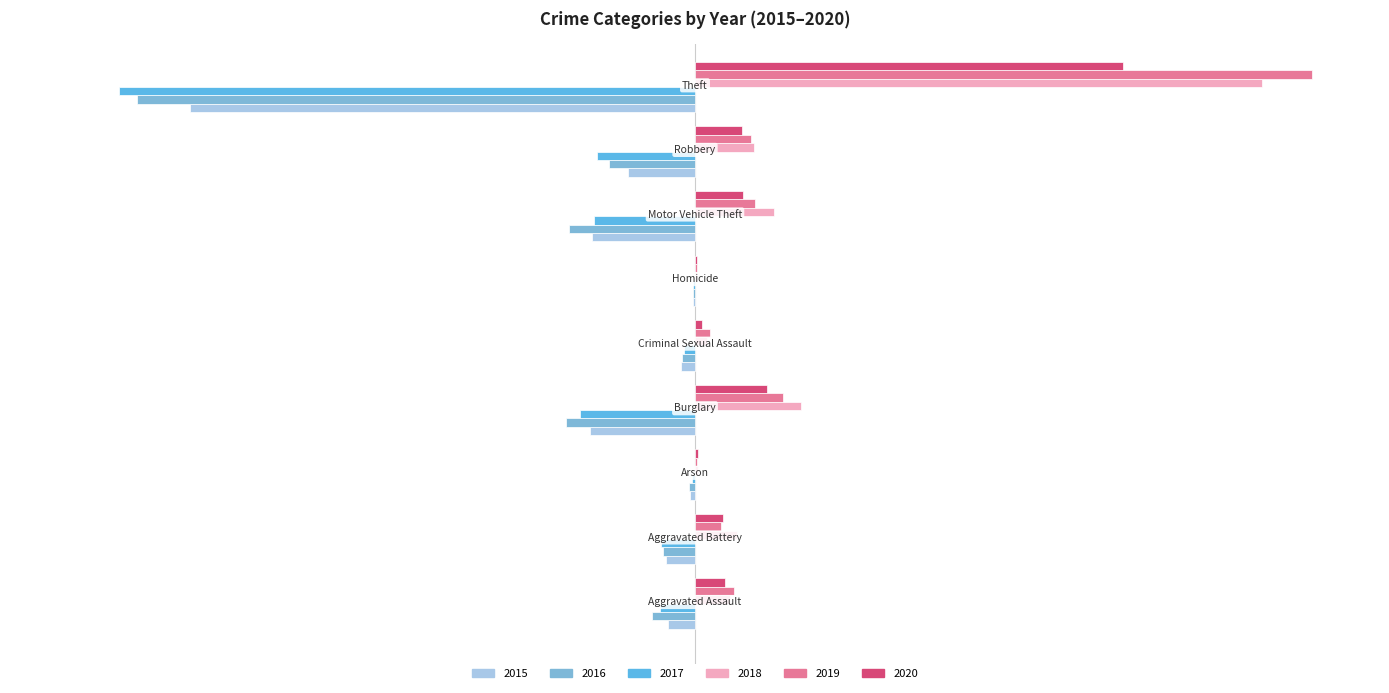

What is the sum of all 2015 values?

-62.5